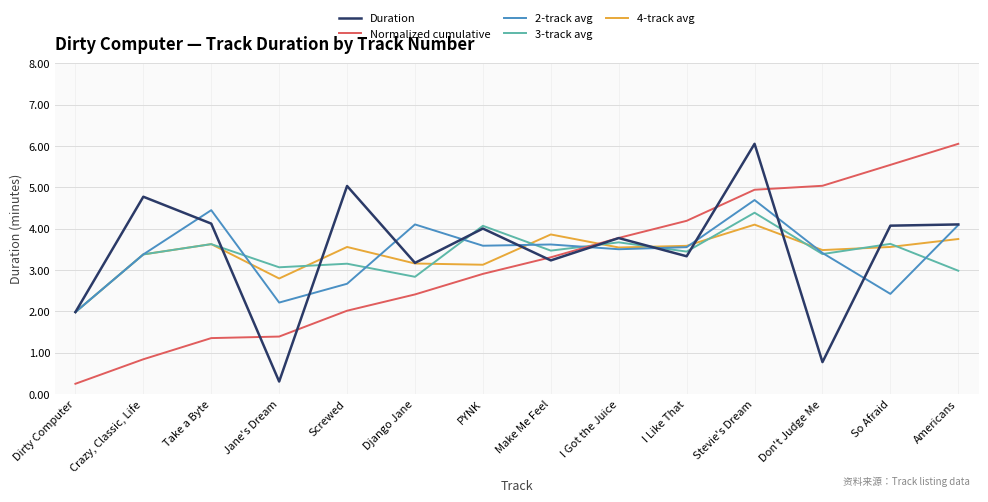

What is the maximum value for 4-track avg?

4.1